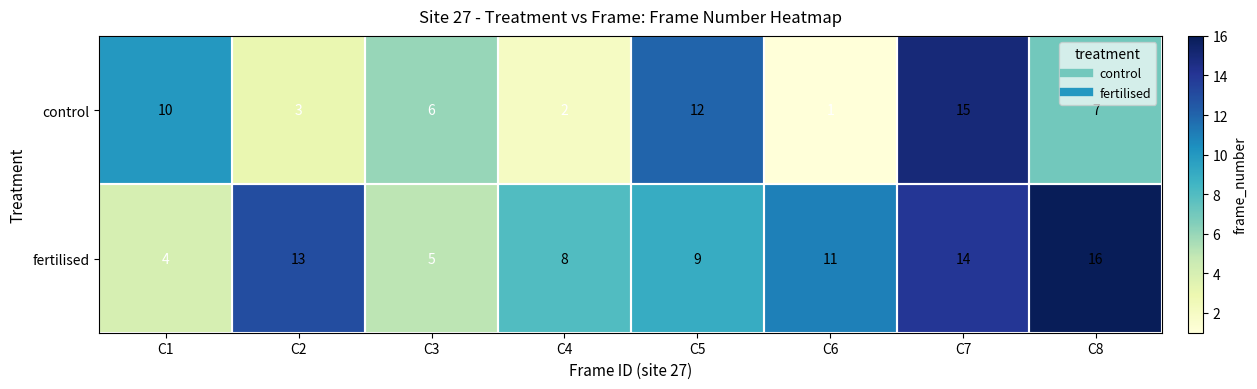

Is the value of control at C7 greater than the value of fertilised at C6?

Yes